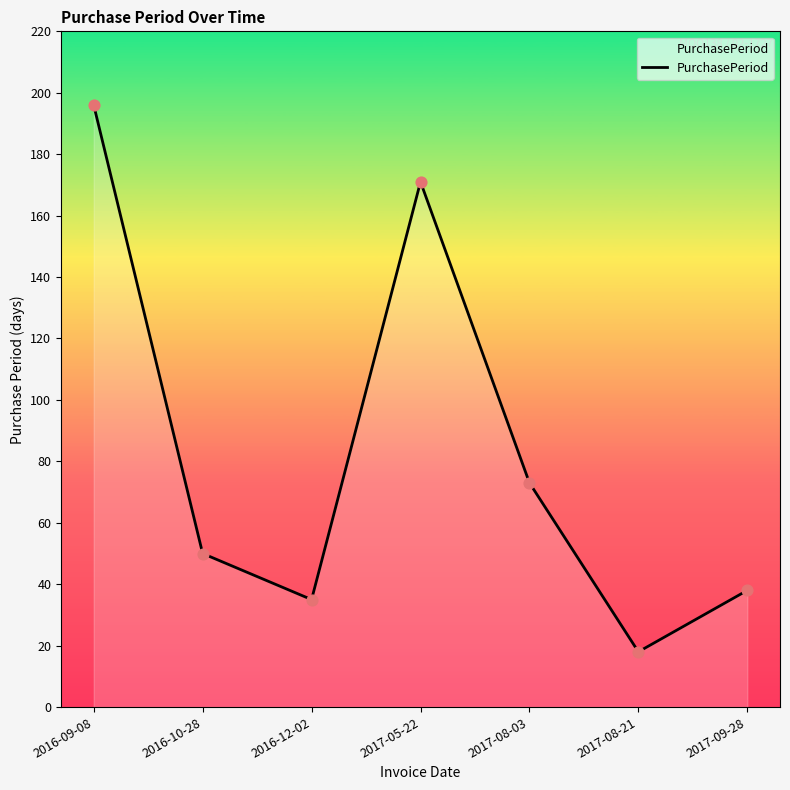

What is the ratio of the value at 2016-10-28 to the value at 2016-12-02?

1.4